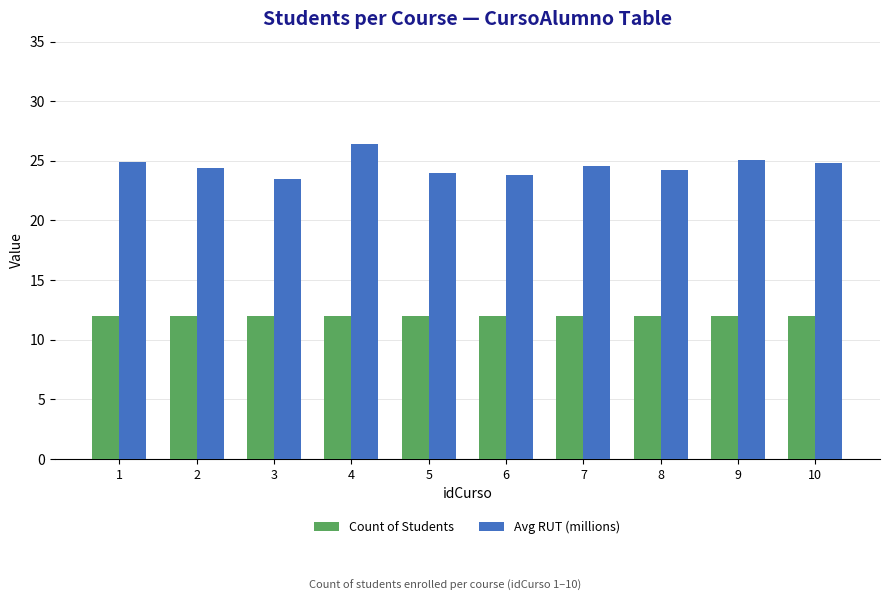

List the series in order of their overall mean, highest first.

Avg RUT (millions), Count of Students